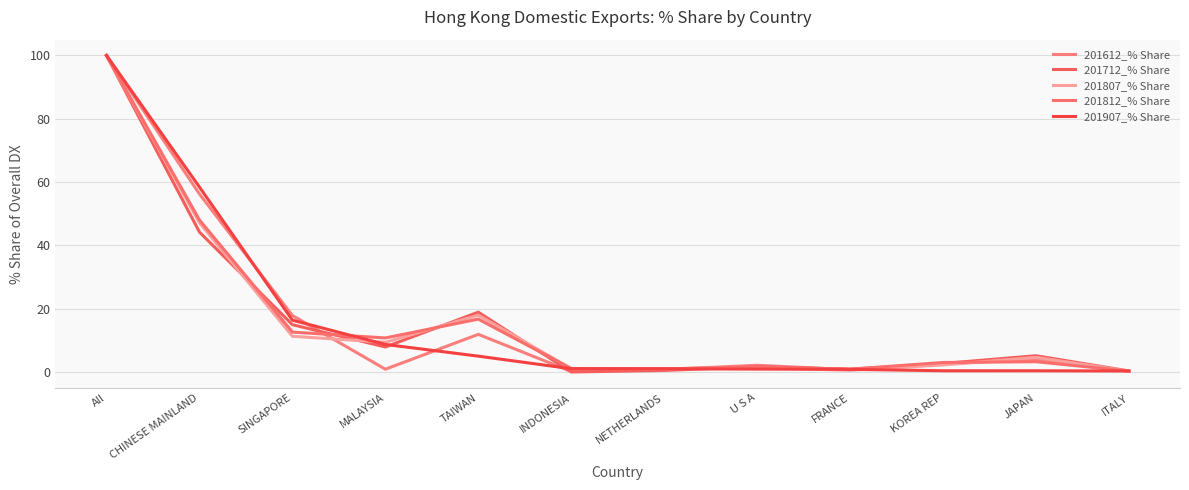

Does the chart display data point markers on the line(s)?

No